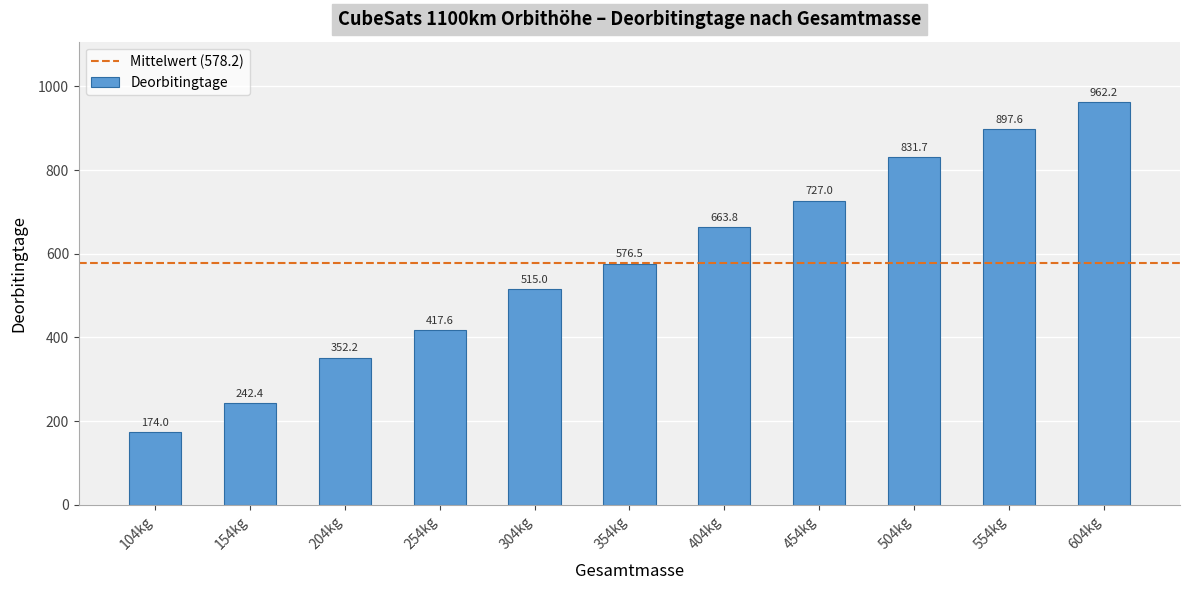

What position from the left is 404kg?

7